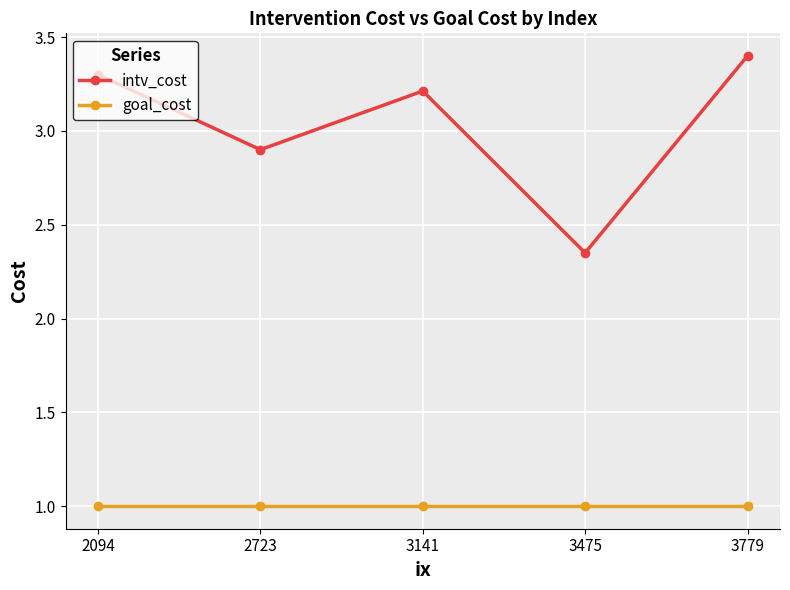

Count the number of categories in the chart.

5